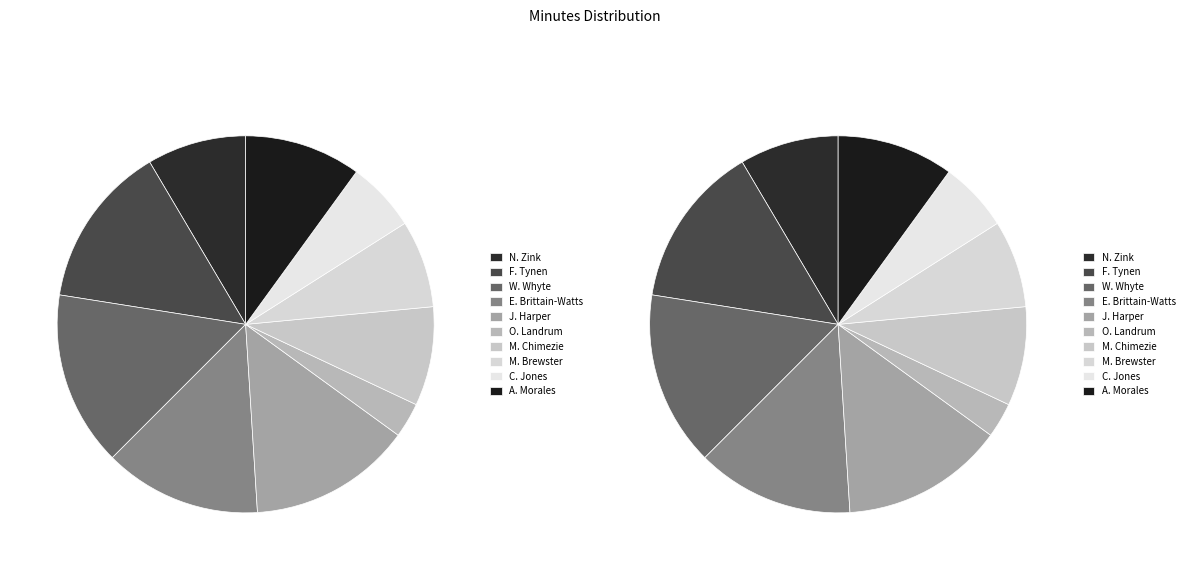

How many slices are in this pie chart?

10